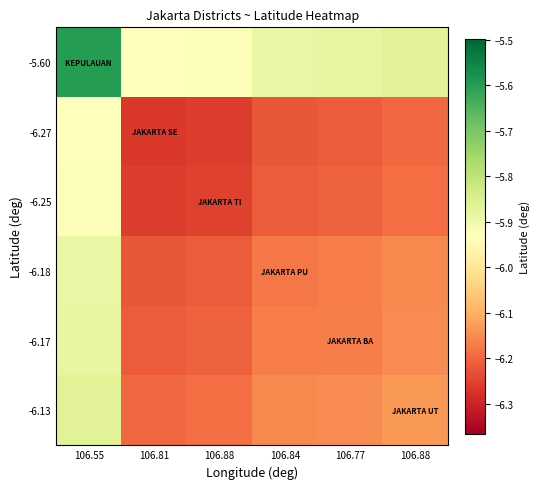

What is the smallest value displayed?

-6.3